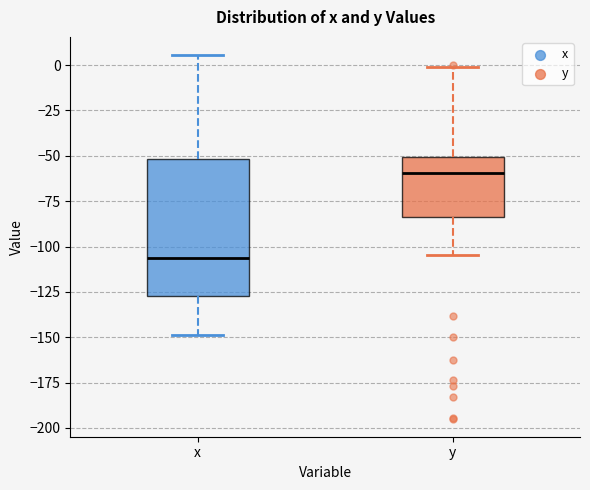

Which box's median line is the highest?

y